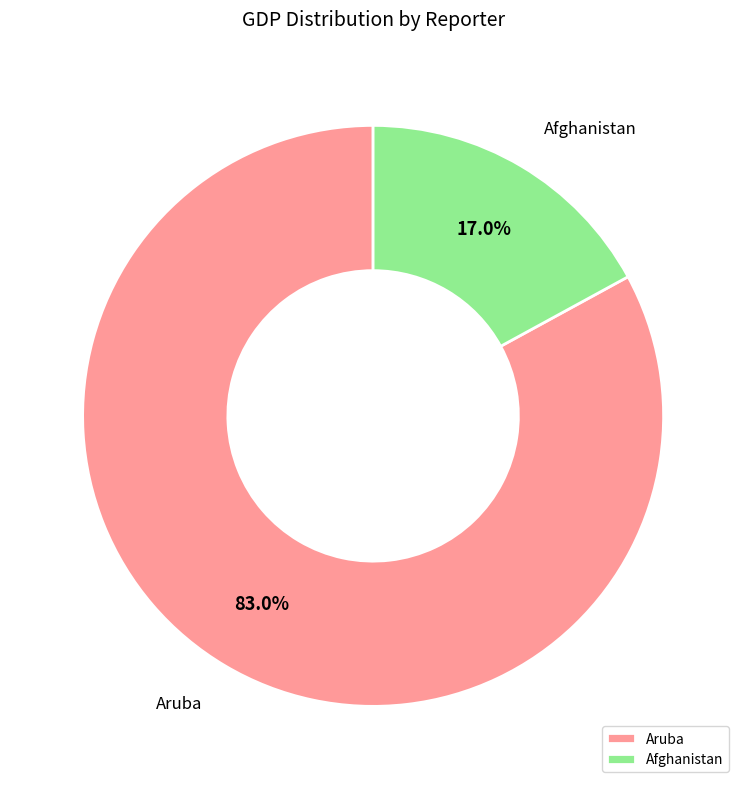

Which category accounts for the majority?

Aruba